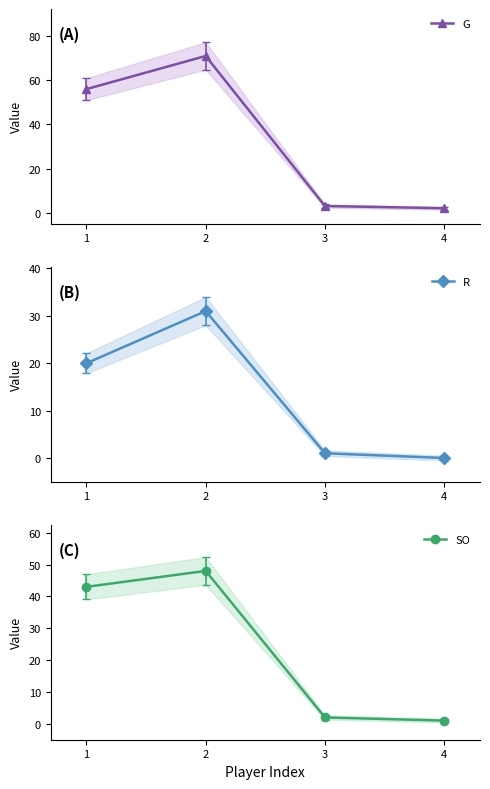

What is the difference between the second highest and second lowest values in the SO series?

41